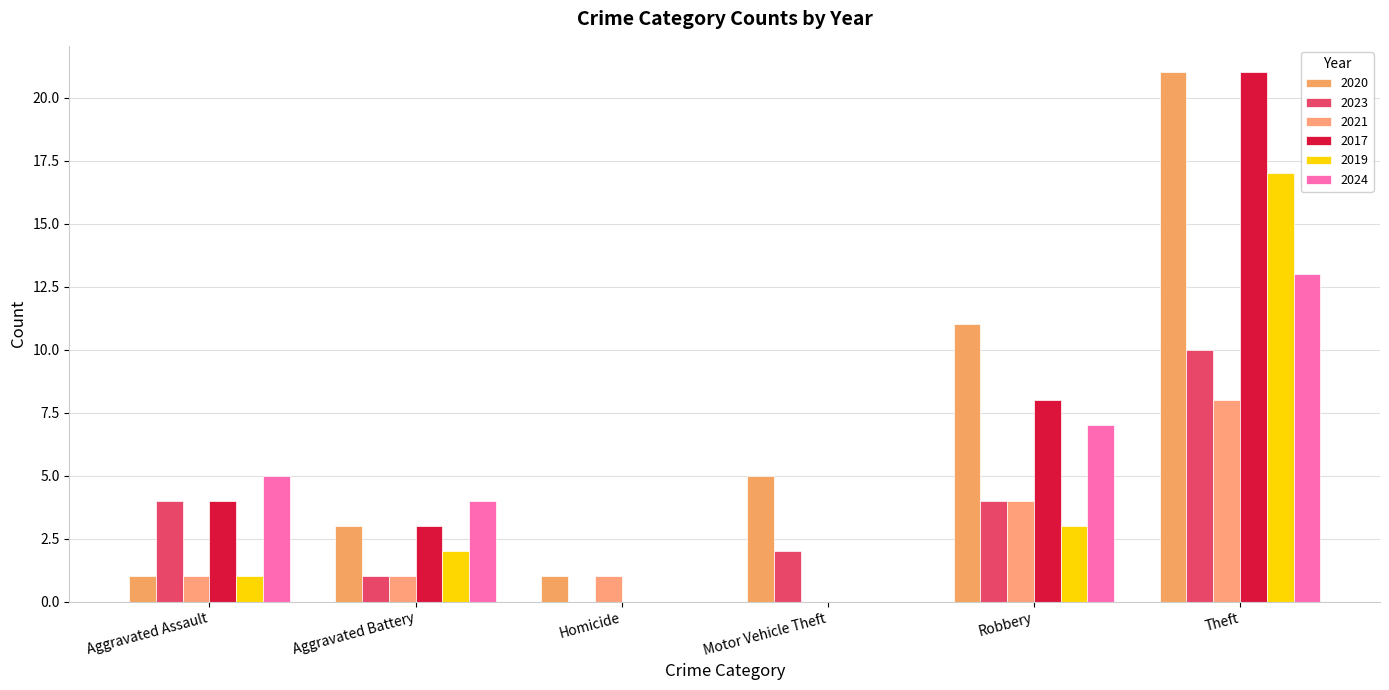

What is the spread (max minus min) of values at Aggravated Battery?

3